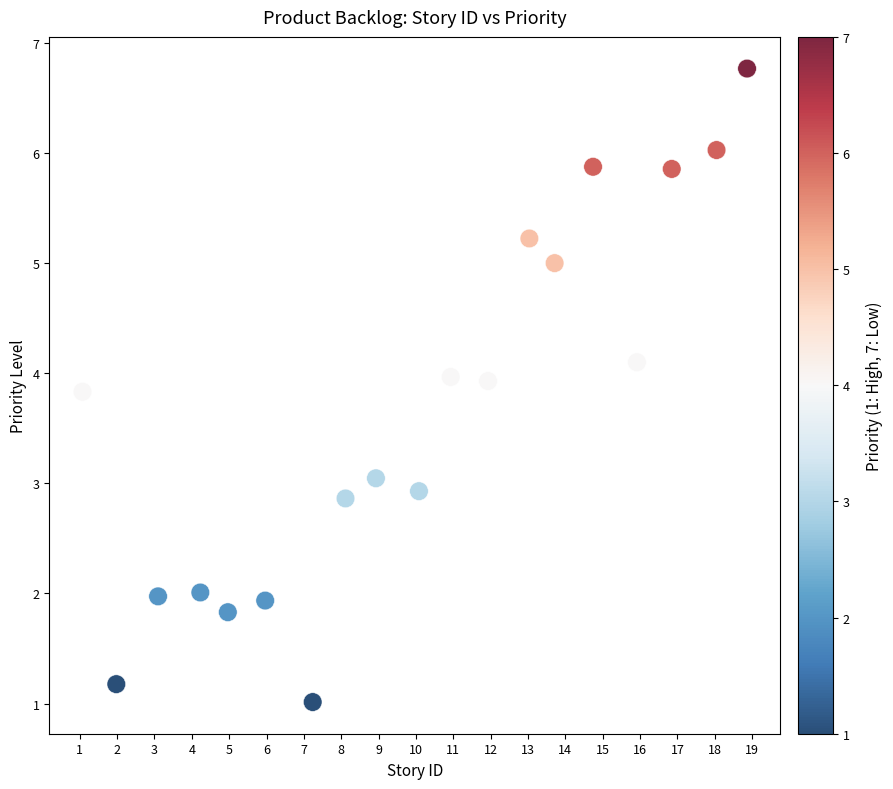

What is the range of X values (max minus min)?

17.8